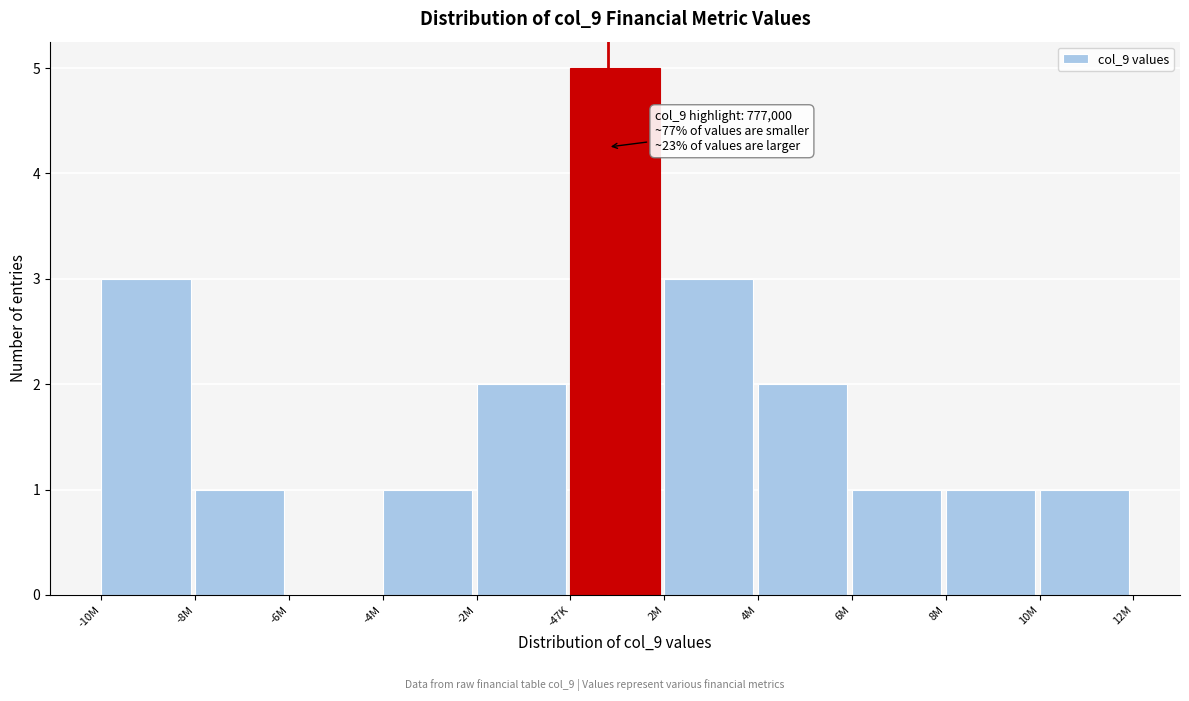

Reading left to right, what are all the values shown in this chart?

-10M=3	-8M=1	-6M=0	-4M=1	-2M=2	-47K=5	2M=3	4M=2	6M=1	8M=1	10M=1